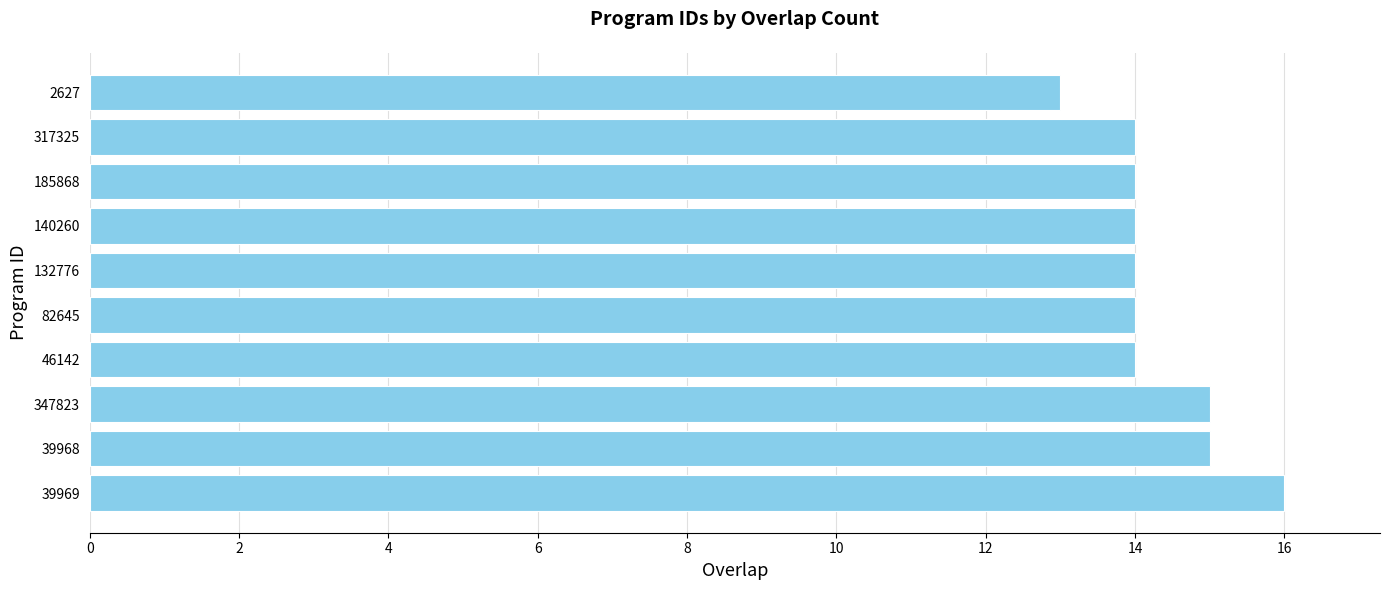

How many values are between 14 and 15?

8